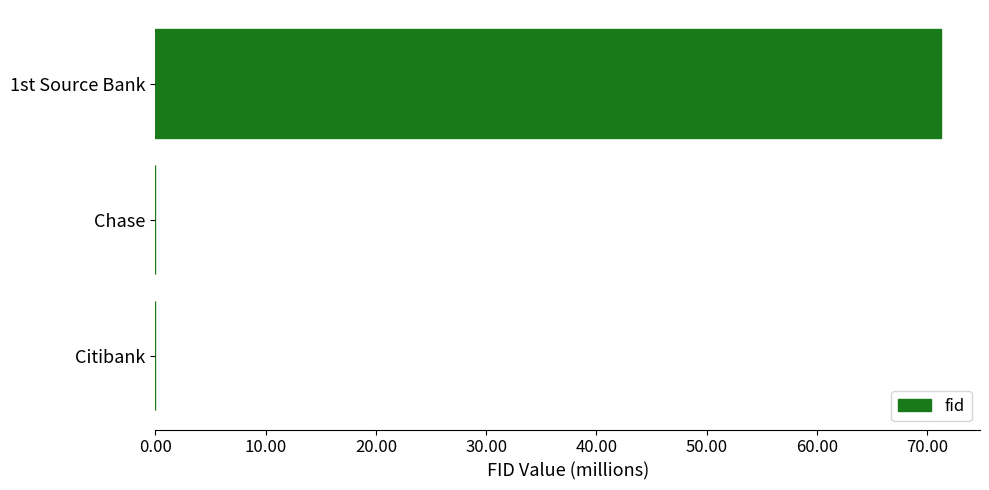

The value at Citibank is 0.0. True or false?

True